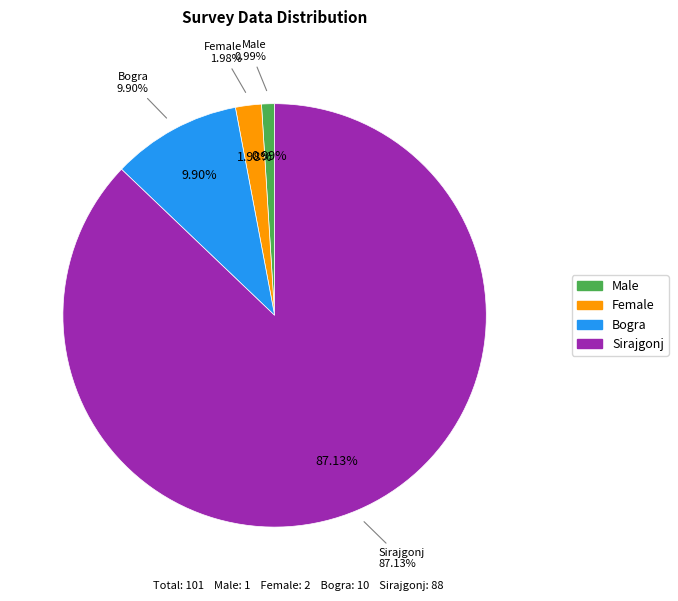

Is it true that Male is 8% of the pie?

False